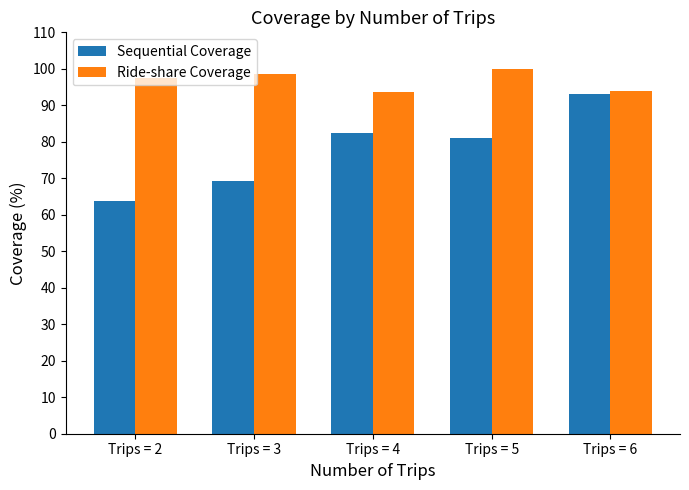

Which series has the widest spread of values?

Sequential Coverage